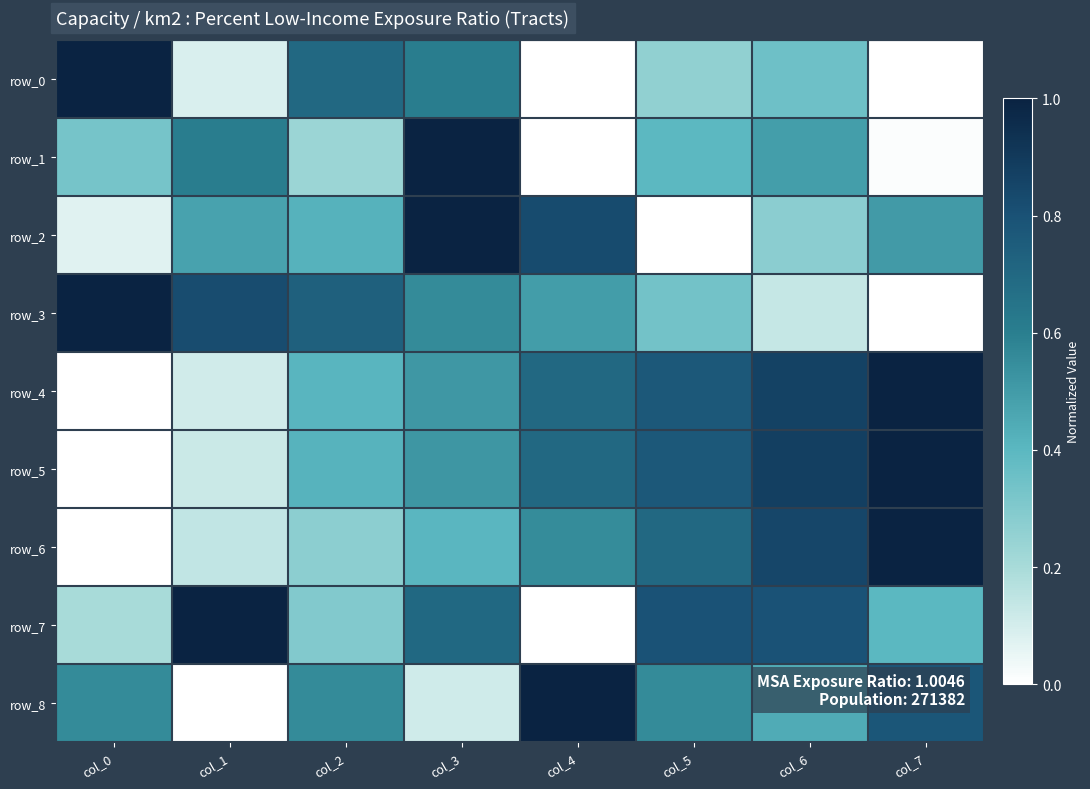

Reading right to left, list all the values displayed in this chart.

row_0: col_7=0.0	col_6=0.3	col_5=0.3	col_4=0.0	col_3=0.6	col_2=0.7	col_1=0.1	col_0=1.0
row_1: col_7=0.0	col_6=0.5	col_5=0.4	col_4=0.0	col_3=1.0	col_2=0.2	col_1=0.6	col_0=0.3
row_2: col_7=0.5	col_6=0.3	col_5=0.0	col_4=0.8	col_3=1.0	col_2=0.4	col_1=0.5	col_0=0.1
row_3: col_7=0.0	col_6=0.1	col_5=0.3	col_4=0.5	col_3=0.6	col_2=0.7	col_1=0.8	col_0=1.0
row_4: col_7=1.0	col_6=0.9	col_5=0.8	col_4=0.7	col_3=0.5	col_2=0.4	col_1=0.1	col_0=0.0
row_5: col_7=1.0	col_6=0.9	col_5=0.8	col_4=0.7	col_3=0.5	col_2=0.4	col_1=0.1	col_0=0.0
row_6: col_7=1.0	col_6=0.8	col_5=0.7	col_4=0.6	col_3=0.4	col_2=0.3	col_1=0.1	col_0=0.0
row_7: col_7=0.4	col_6=0.8	col_5=0.8	col_4=0.0	col_3=0.7	col_2=0.3	col_1=1.0	col_0=0.2
row_8: col_7=0.8	col_6=0.4	col_5=0.6	col_4=1.0	col_3=0.1	col_2=0.6	col_1=0.0	col_0=0.6